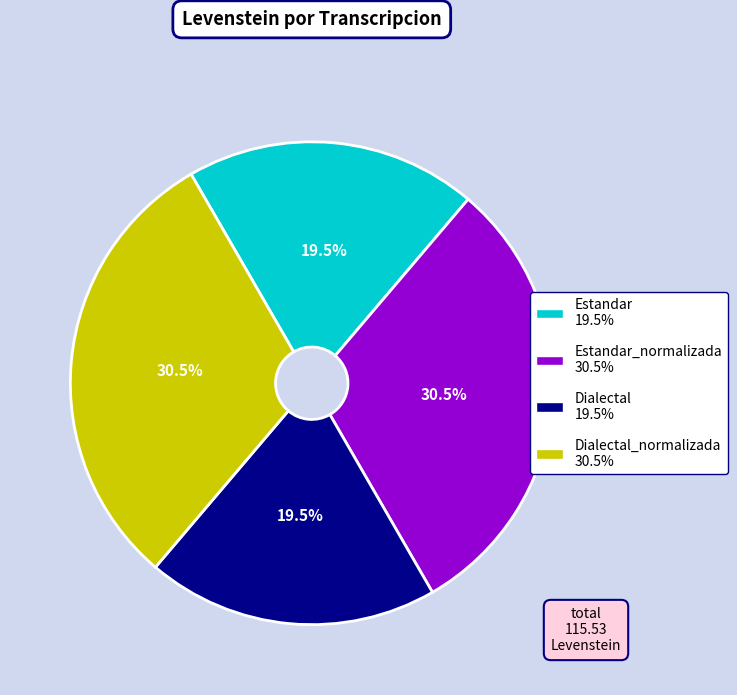

Approximately how many times larger is the value at Estandar 19.5% compared to Dialectal 19.5%?

1.0